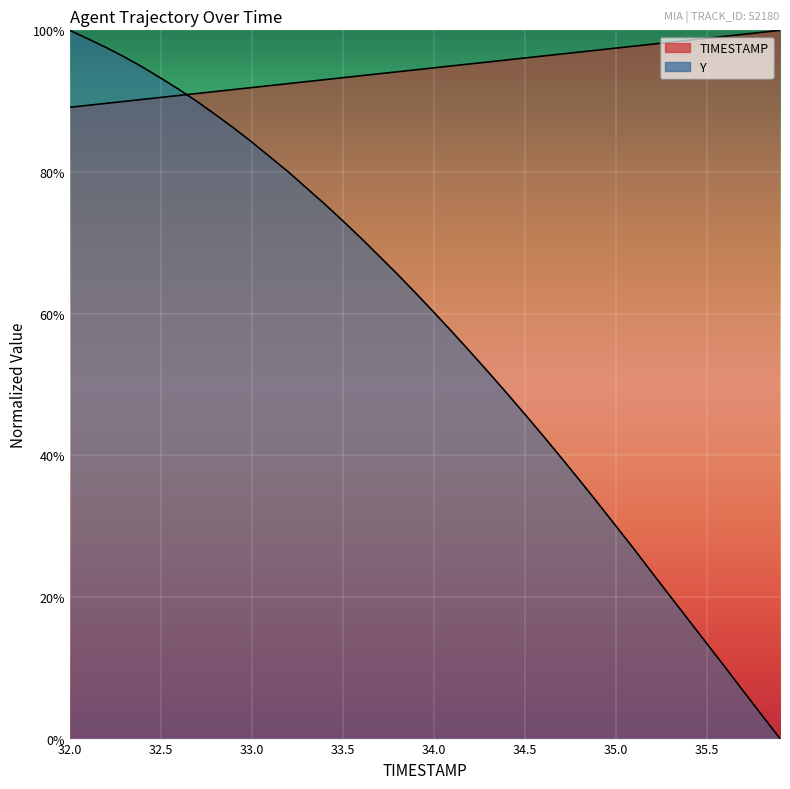

Rank the series by their maximum value, from highest to lowest.

TIMESTAMP, Y